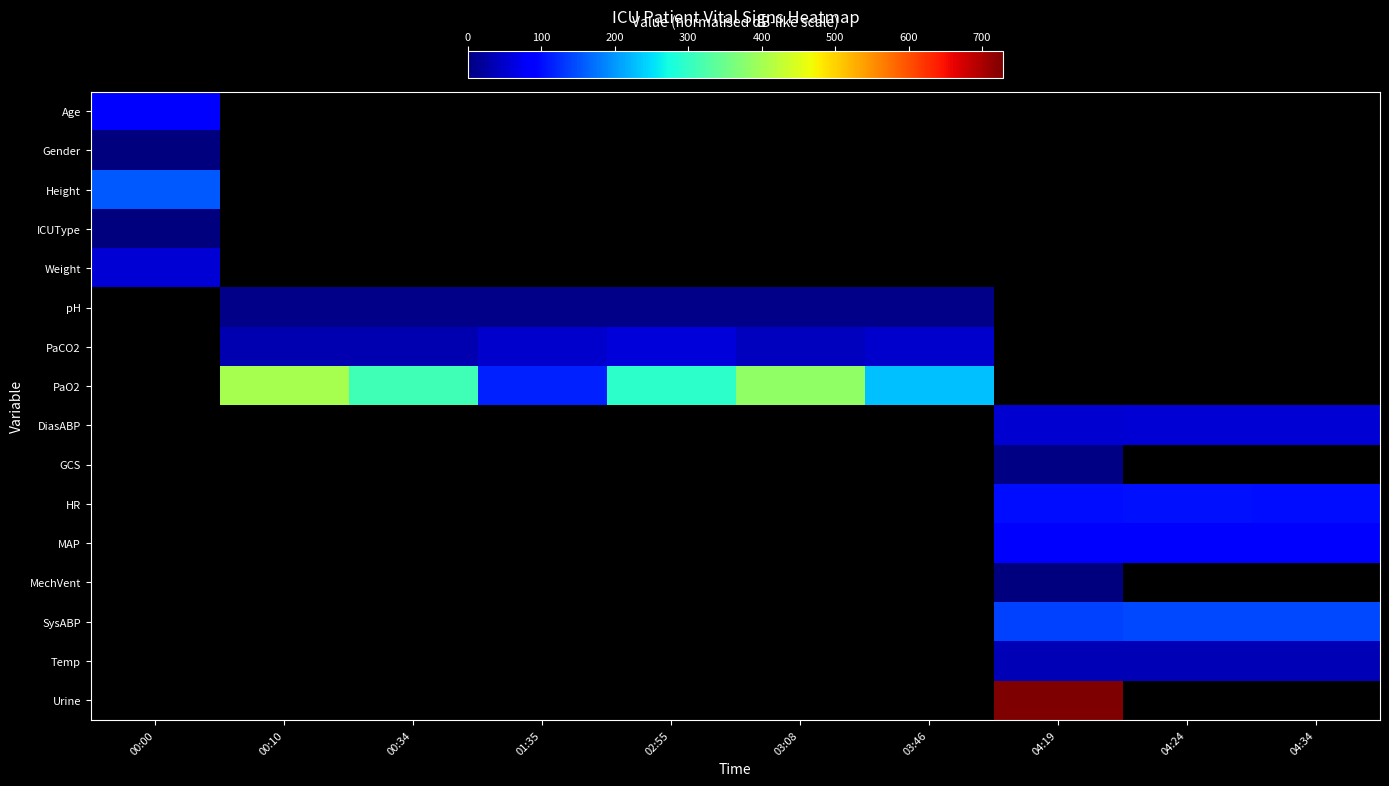

What is the sum of the PaO2 values at 00:34 and 03:46?

540.0